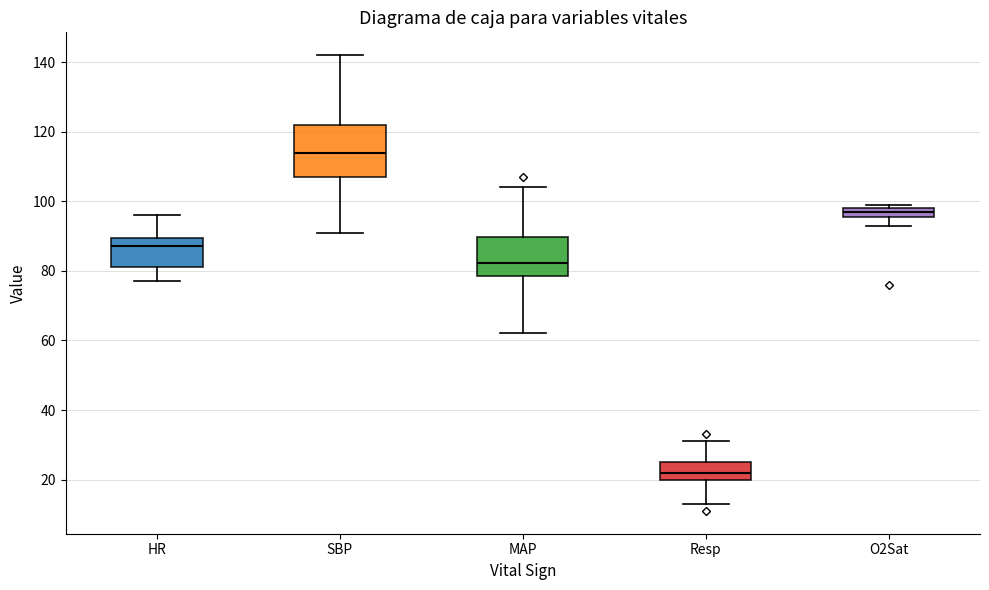

Where is the upper edge of the box for MAP on the y-axis? The values are not printed on the chart, so give them approximately, as read against the axis.

90